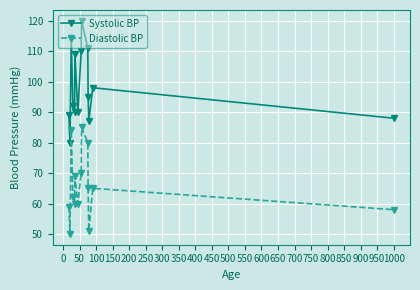

What is the maximum value for Diastolic BP?

85